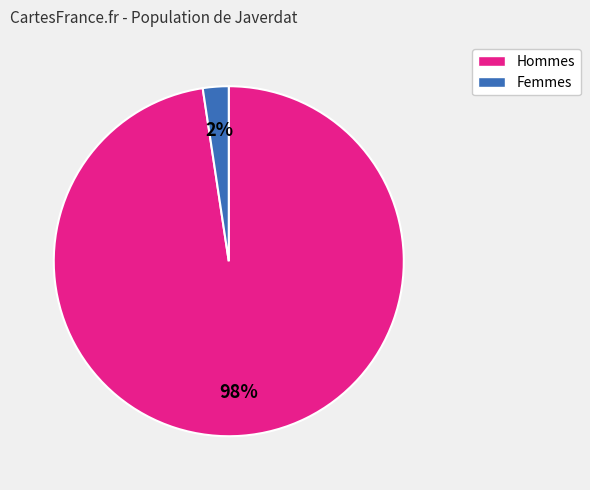

Is there any slice that represents more than half of the pie?

Yes